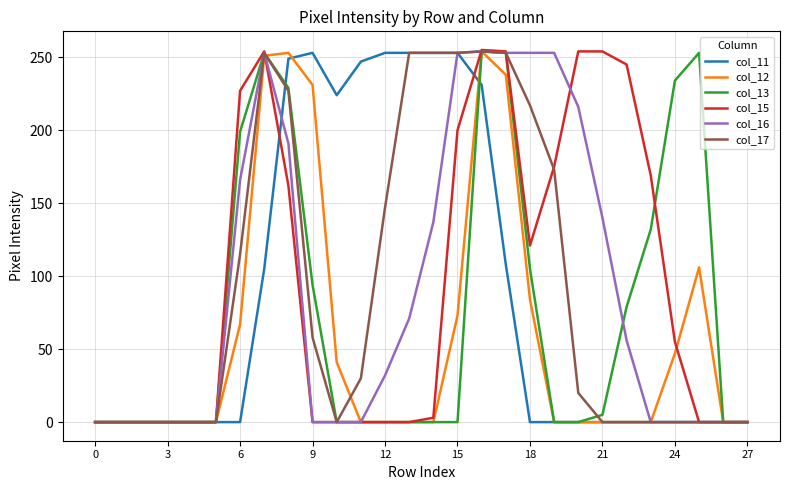

Does the chart display data point markers on the line(s)?

No